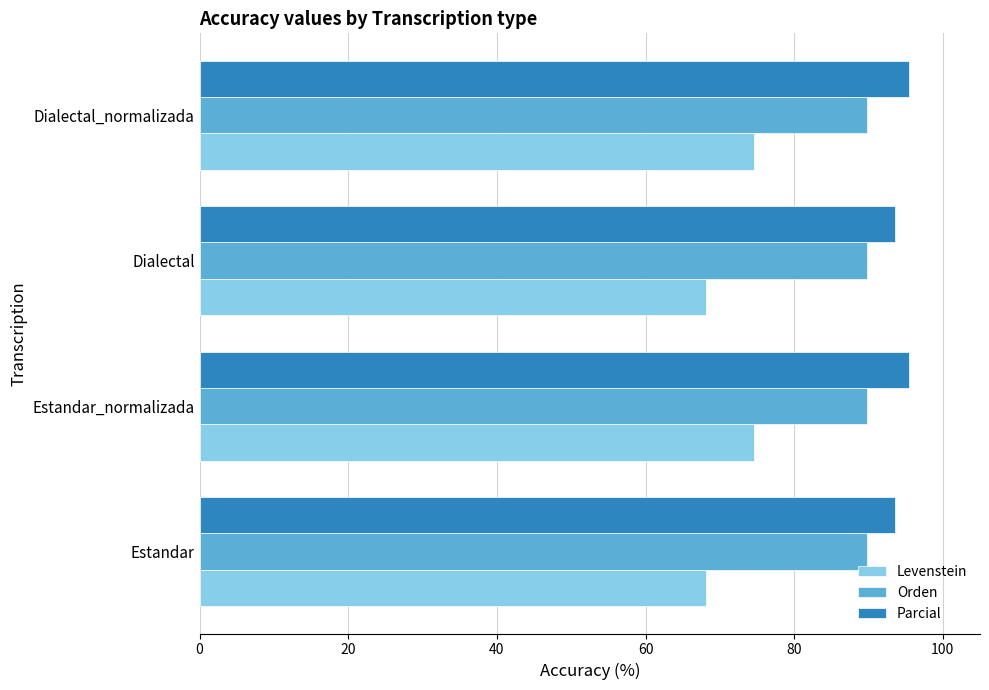

How many Parcial values are between 93 and 95?

2